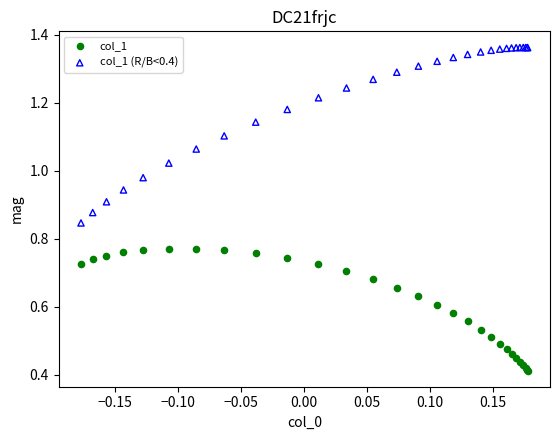

Which series reaches the maximum Y coordinate?

col_1 (R/B<0.4)